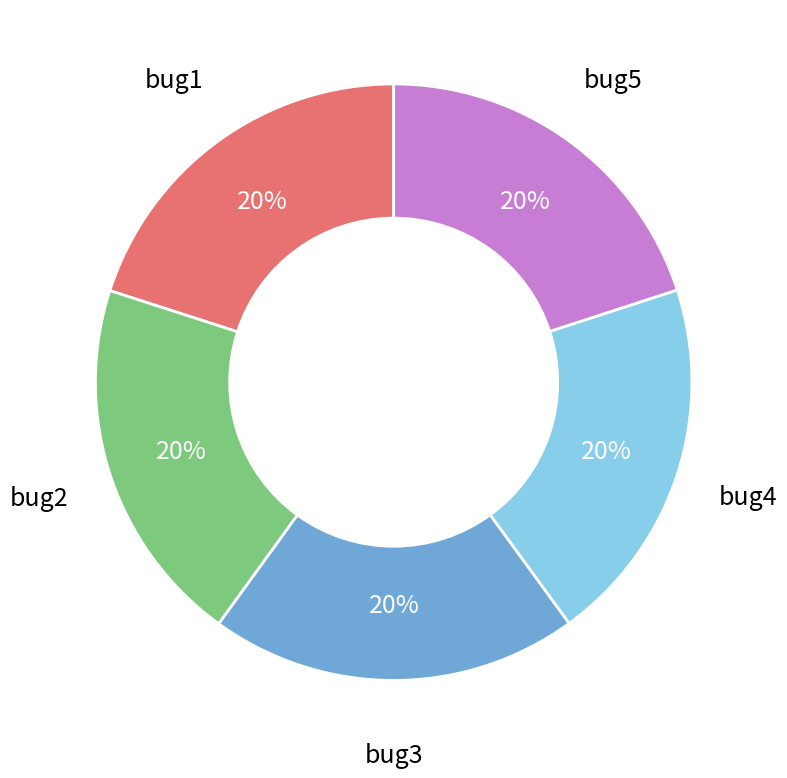

Does any single category account for the majority?

No